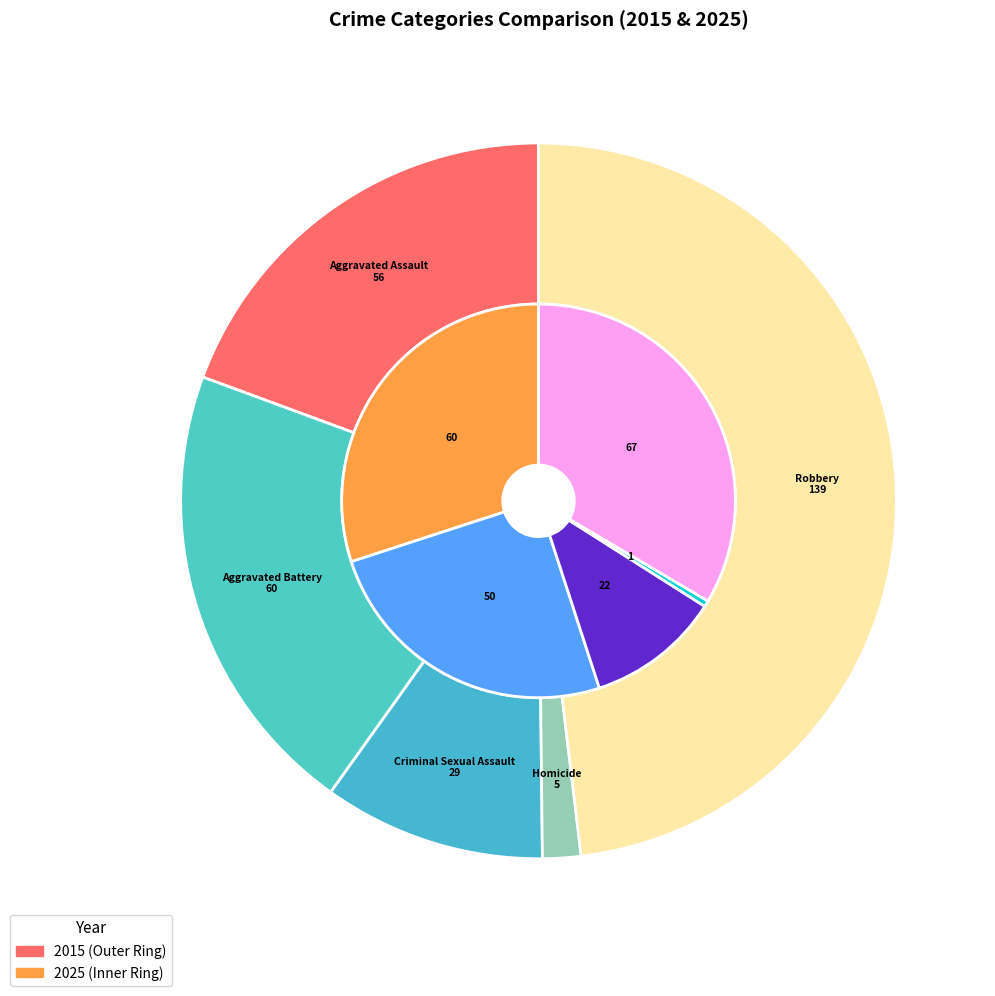

Which series has the largest range (max minus min)?

2015